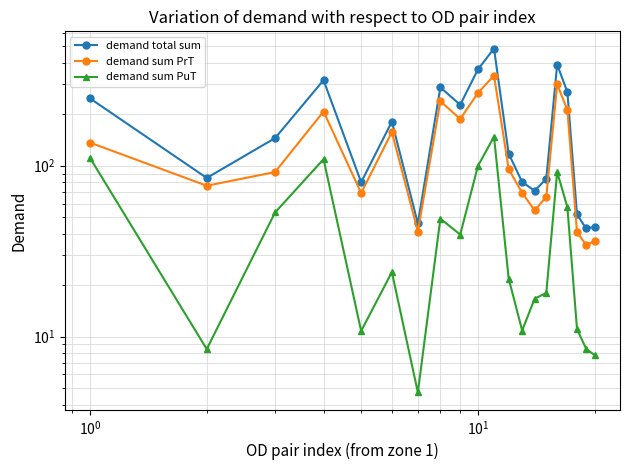

True or false: demand sum PrT and demand total sum intersect in this chart.

False